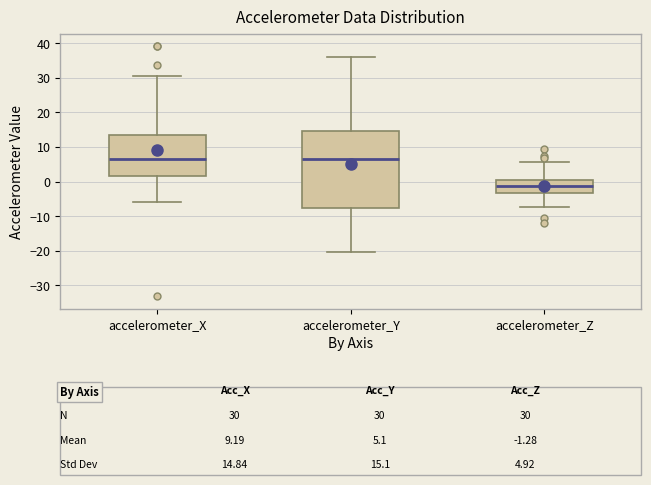

Comparing the boxes themselves (not the whiskers), which one is the tallest?

accelerometer_Y